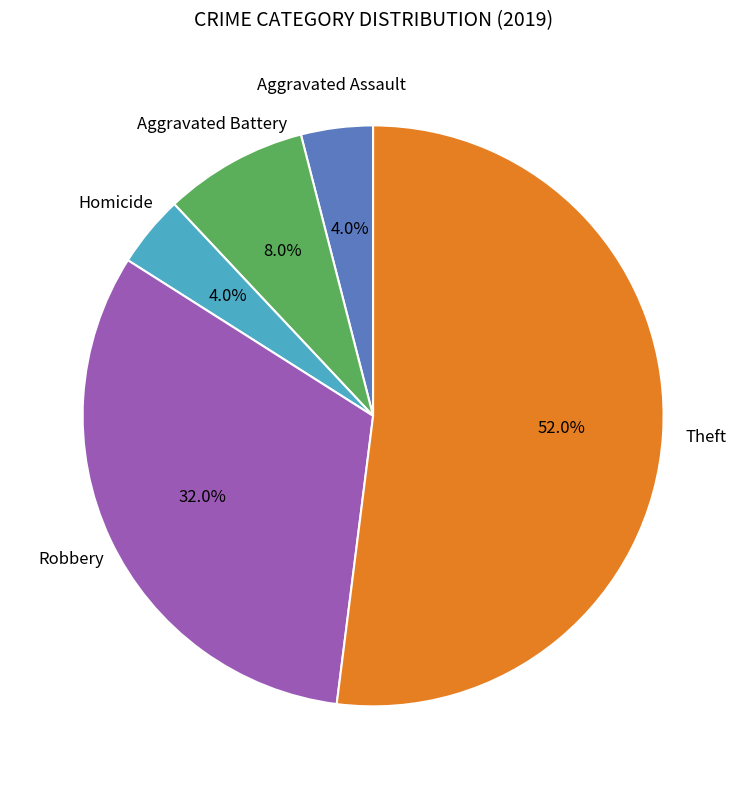

Is there any slice that represents more than half of the pie?

Yes